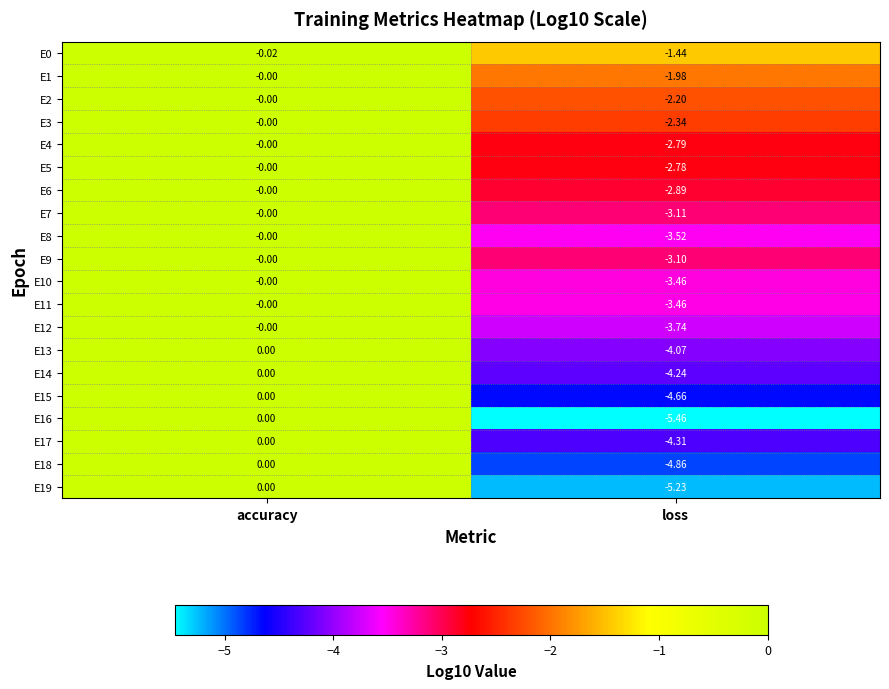

At which category is the sum across all series the highest?

accuracy